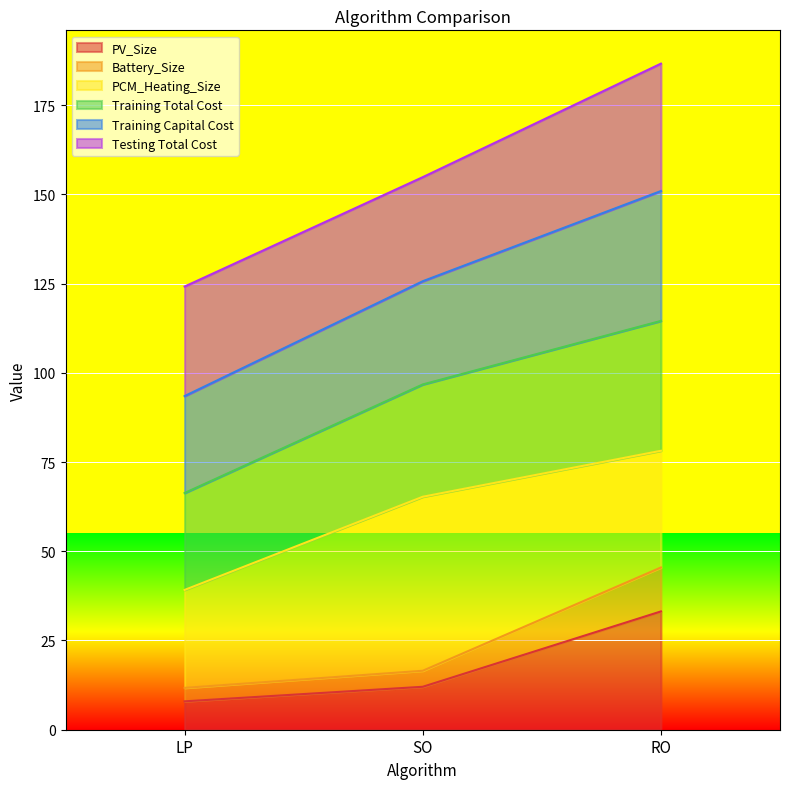

At which label does Battery_Size reach its minimum?

LP